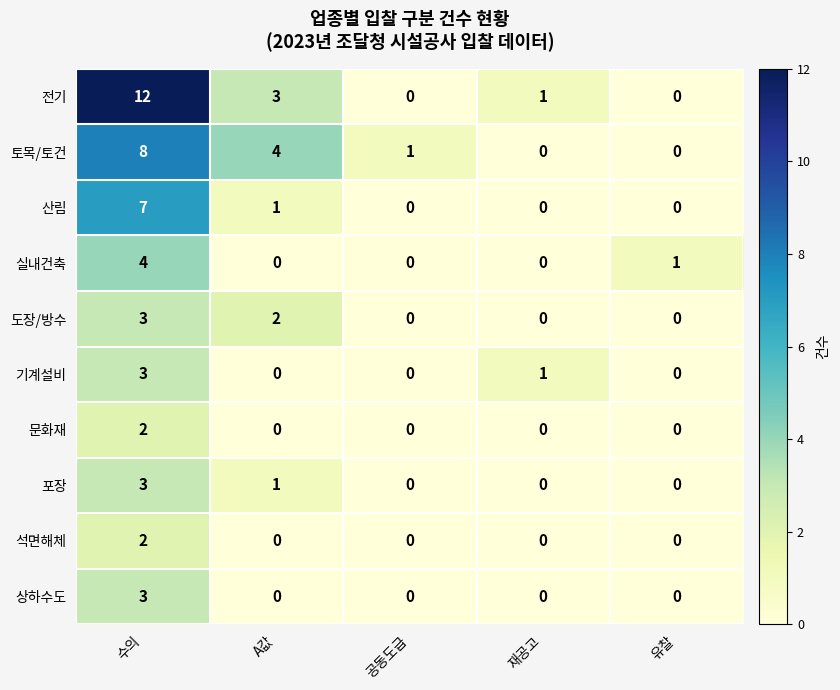

True or false: 기계설비 has a value of 3 at 수의.

True